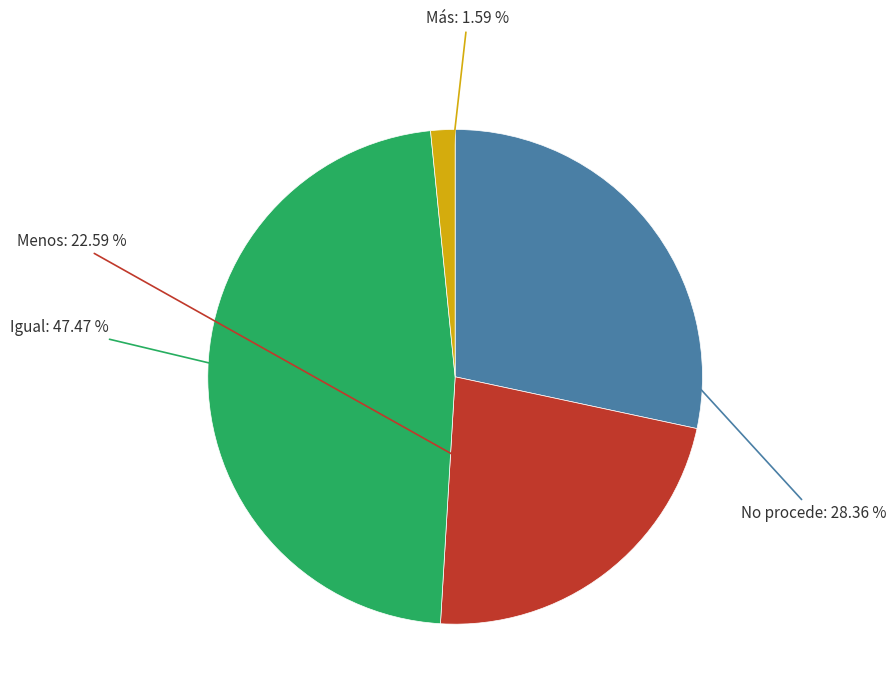

Is there a majority slice in this chart?

No